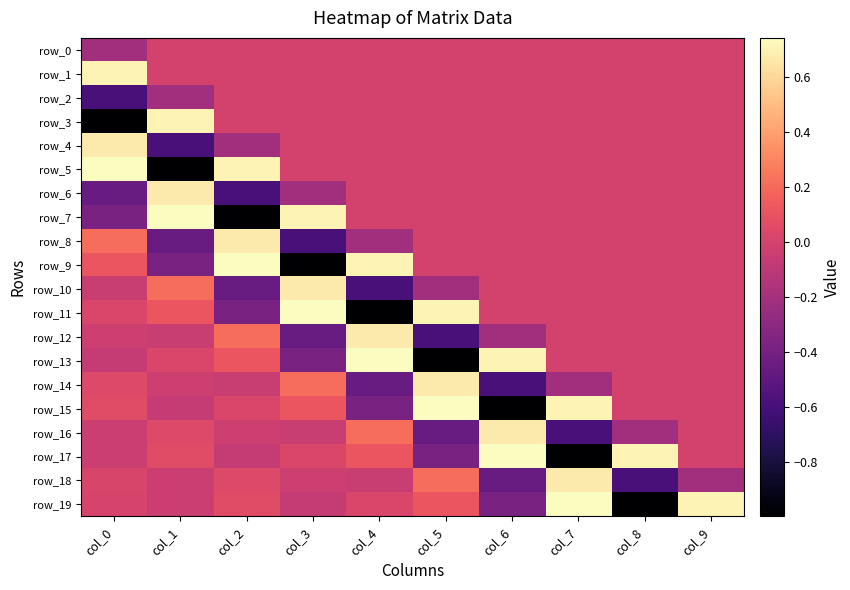

The value of row_7 at col_0 is -0.4. True or false?

True